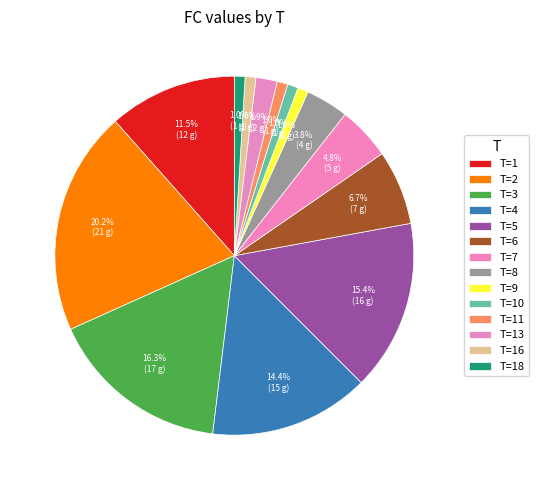

How many segments does this pie chart have?

14